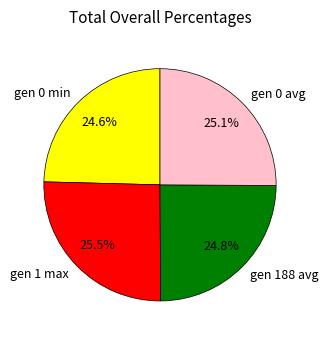

Does gen 0 avg account for over 50% of the chart?

No